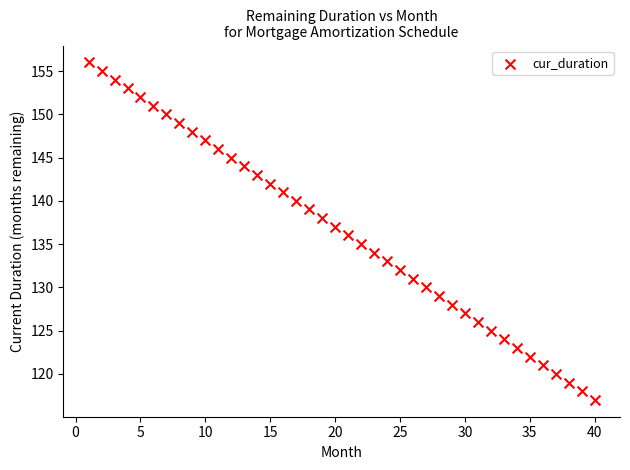

What is the range of Y values (max minus min)?

39